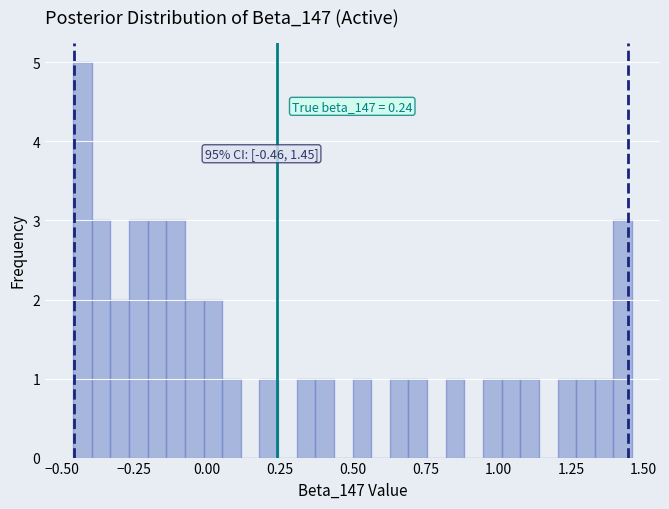

Around what value on the x-axis is the tallest bar? Give the approximate position of its centre, as read against the axis.

-0.45